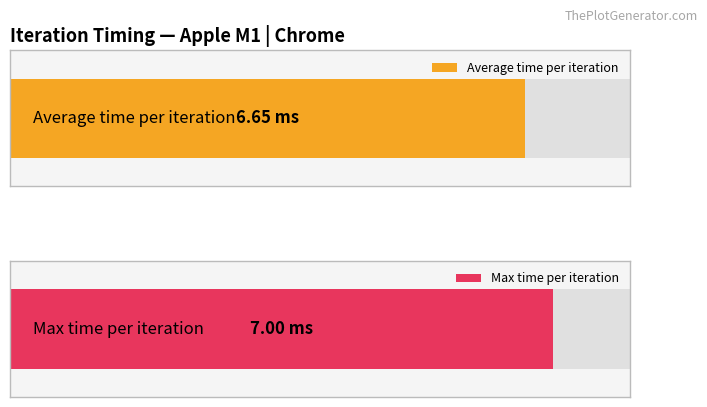

Which series has the widest spread of values?

Max Time